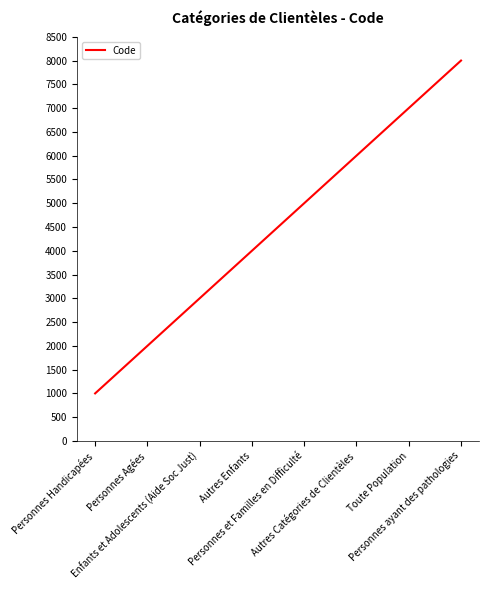

Count the number of categories in the chart.

8